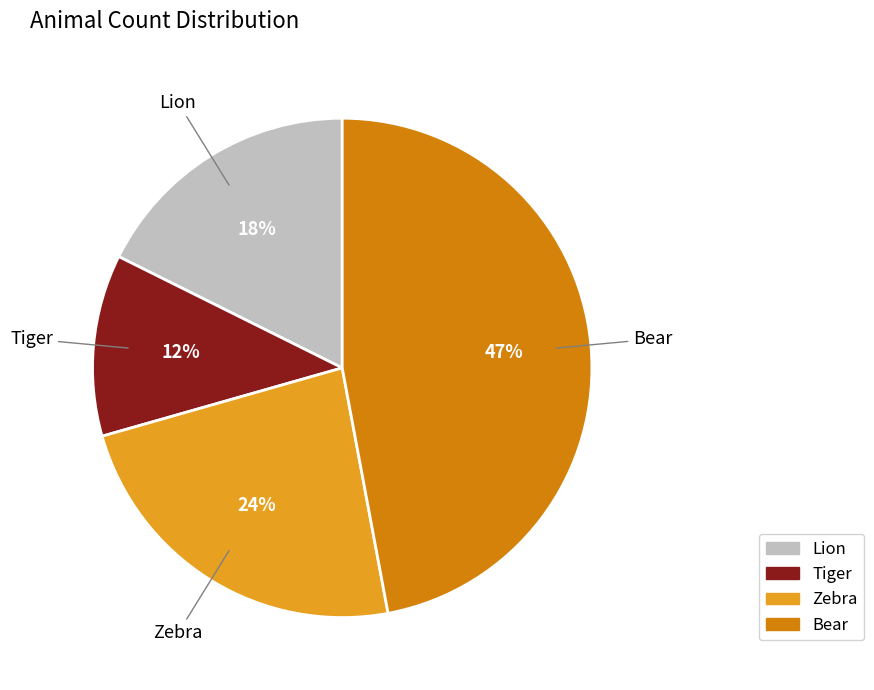

To the nearest percent, what is the difference between the largest and smallest slice percentages?

35%